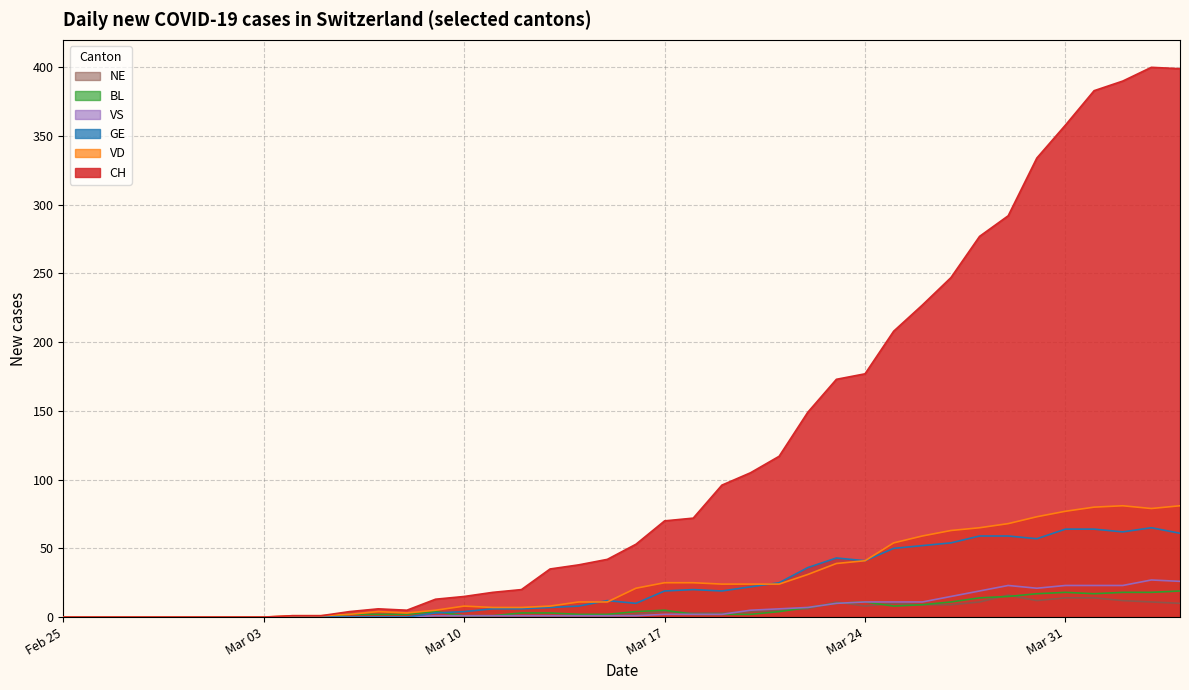

At which label does CH reach its minimum?

Feb 25